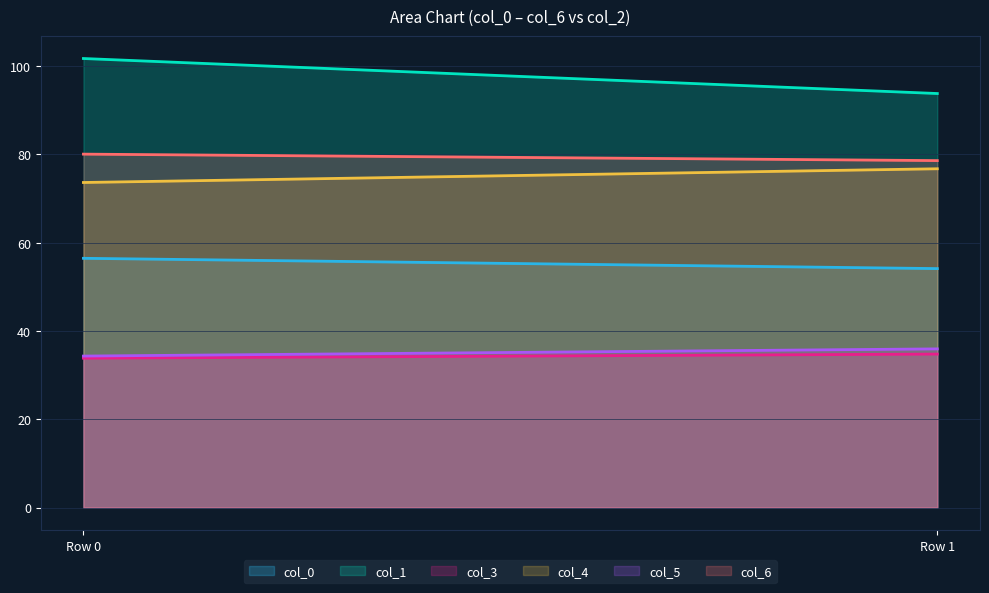

The col_1 series shows 28.3 at 1. True or false?

False